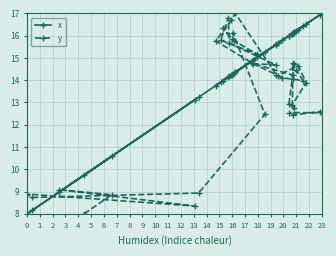

What is the difference between the maximum and second lowest values in the y series?

8.6